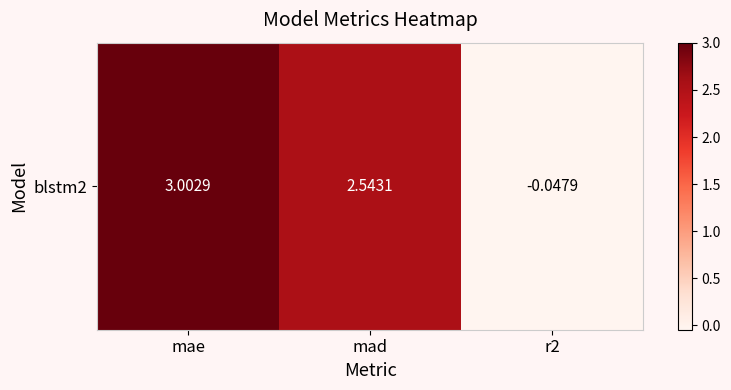

Where does the data first go above 2?

mae